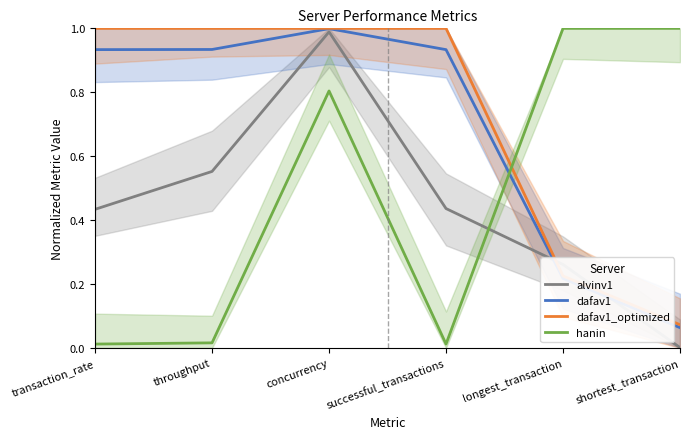

The value of dafav1_optimized at concurrency is 1.3. True or false?

False